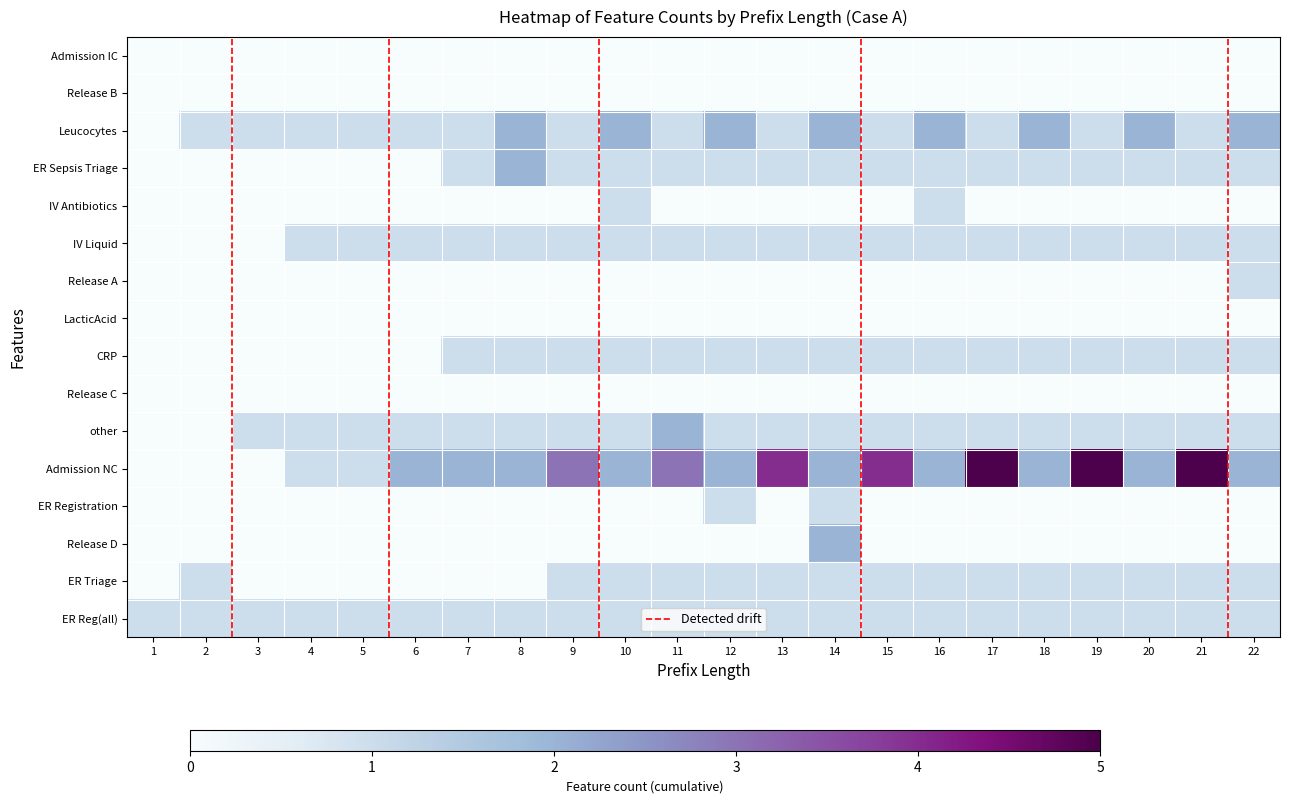

What is the difference between the highest and lowest values at 13?

4